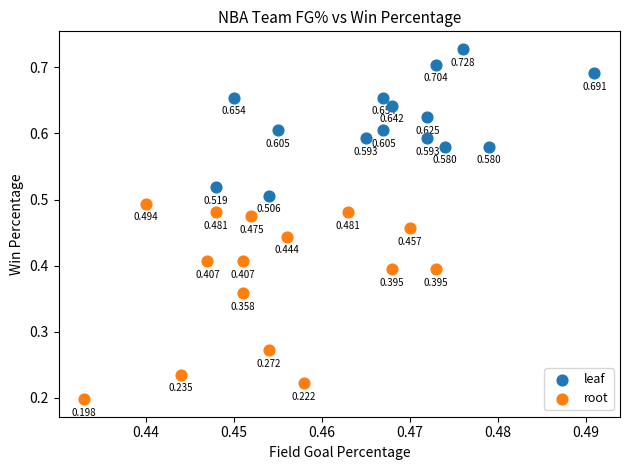

What are all the series names shown in the legend?

leaf, root